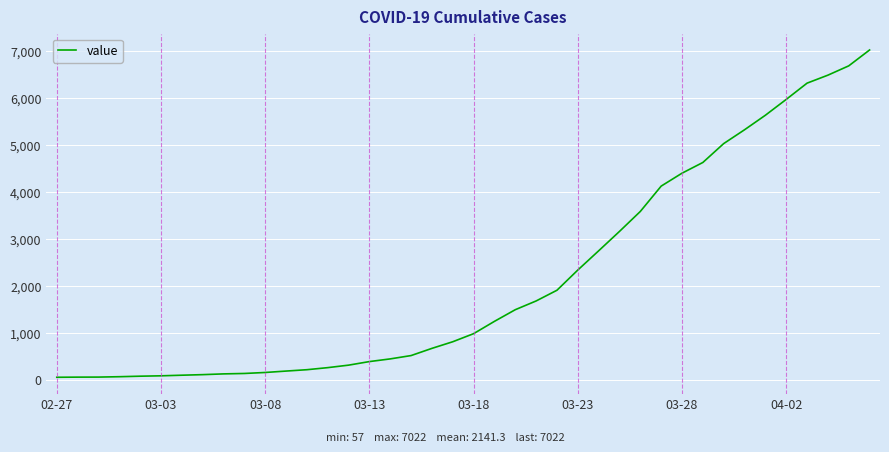

What is the maximum value shown in the chart?

7022